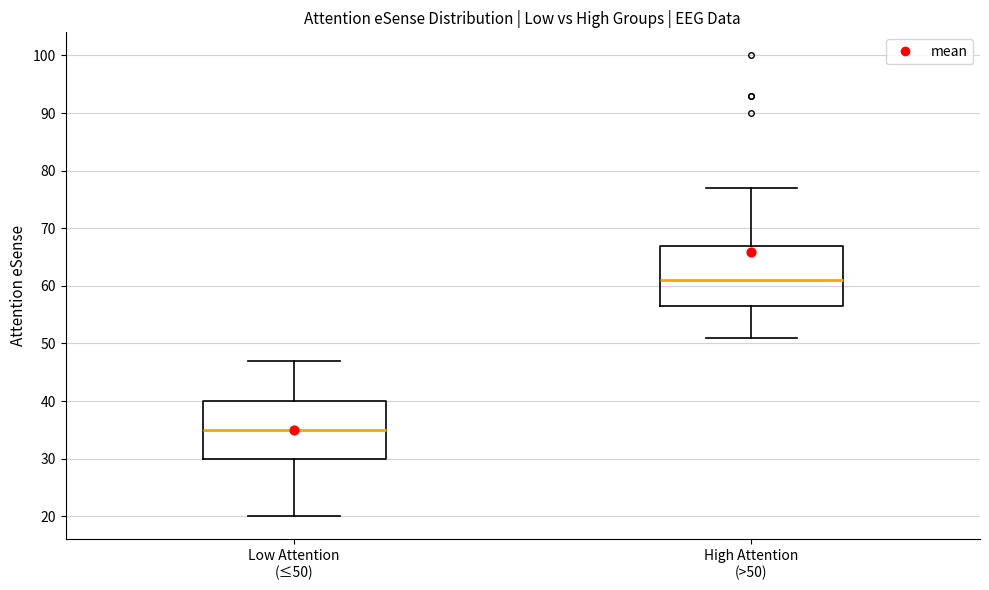

Reading left to right, read every box against the y-axis: the position of its median line, the range the box covers, and the ends of its whiskers. The values are not printed on the chart, so give them approximately, as read against the axis.

Low Attention (≤50): median 35, box 30 to 40, whiskers 20 to 47
High Attention (>50): median 61, box 57 to 67, whiskers 51 to 77